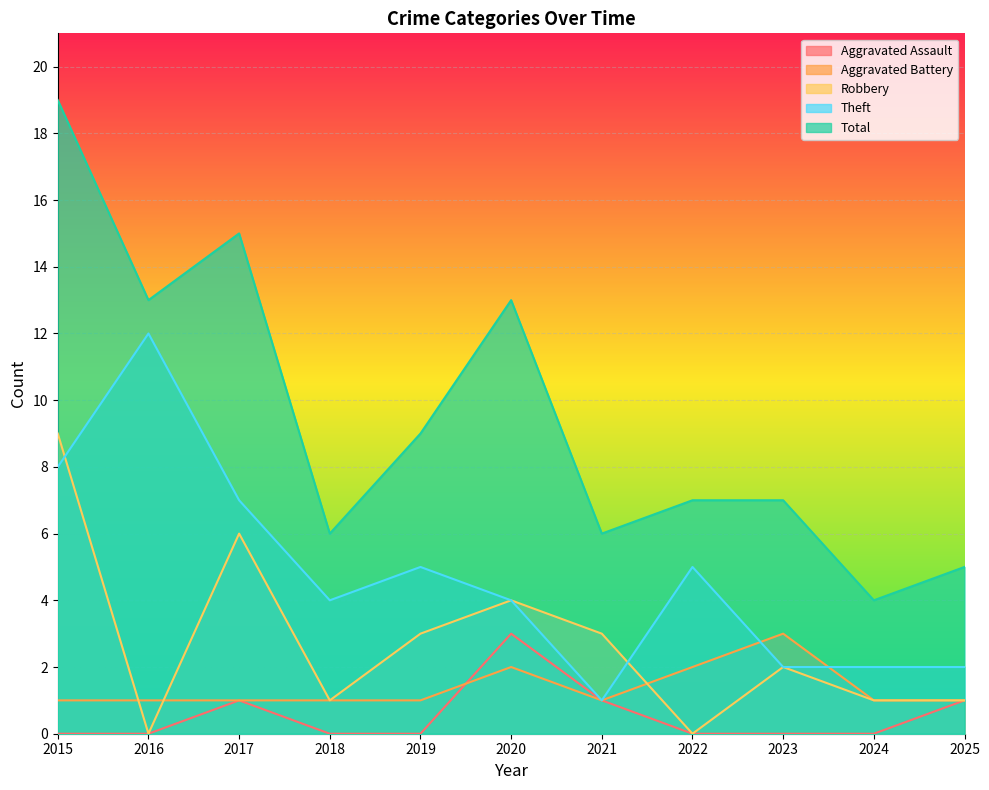

What is the sum of all Aggravated Assault values?

6